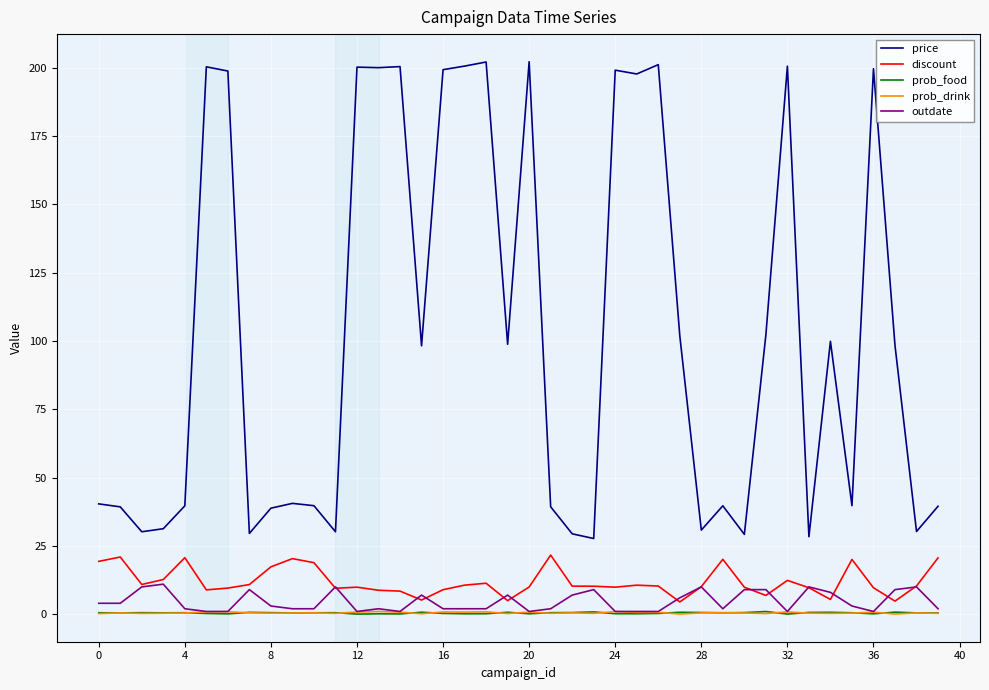

Which series has the largest range (max minus min)?

price